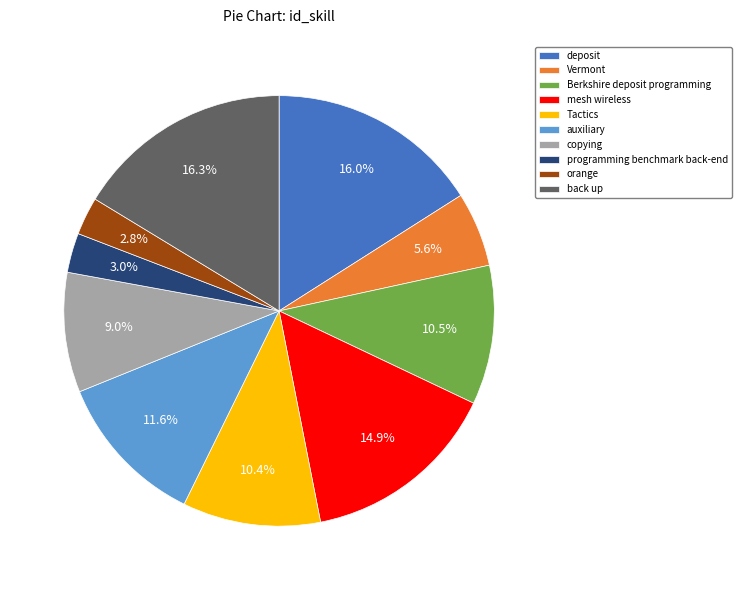

Does any single category account for the majority?

No